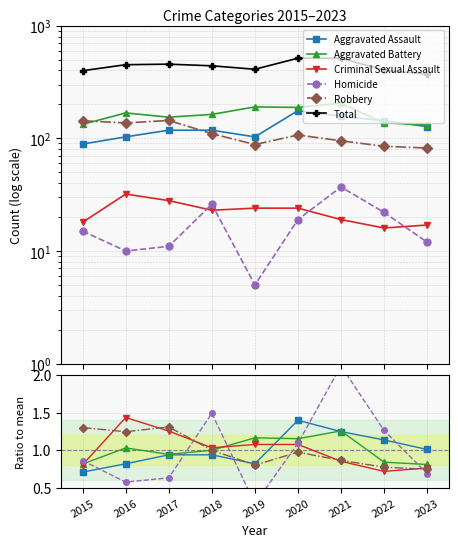

The Criminal Sexual Assault series shows 1.9 at 2017. True or false?

False